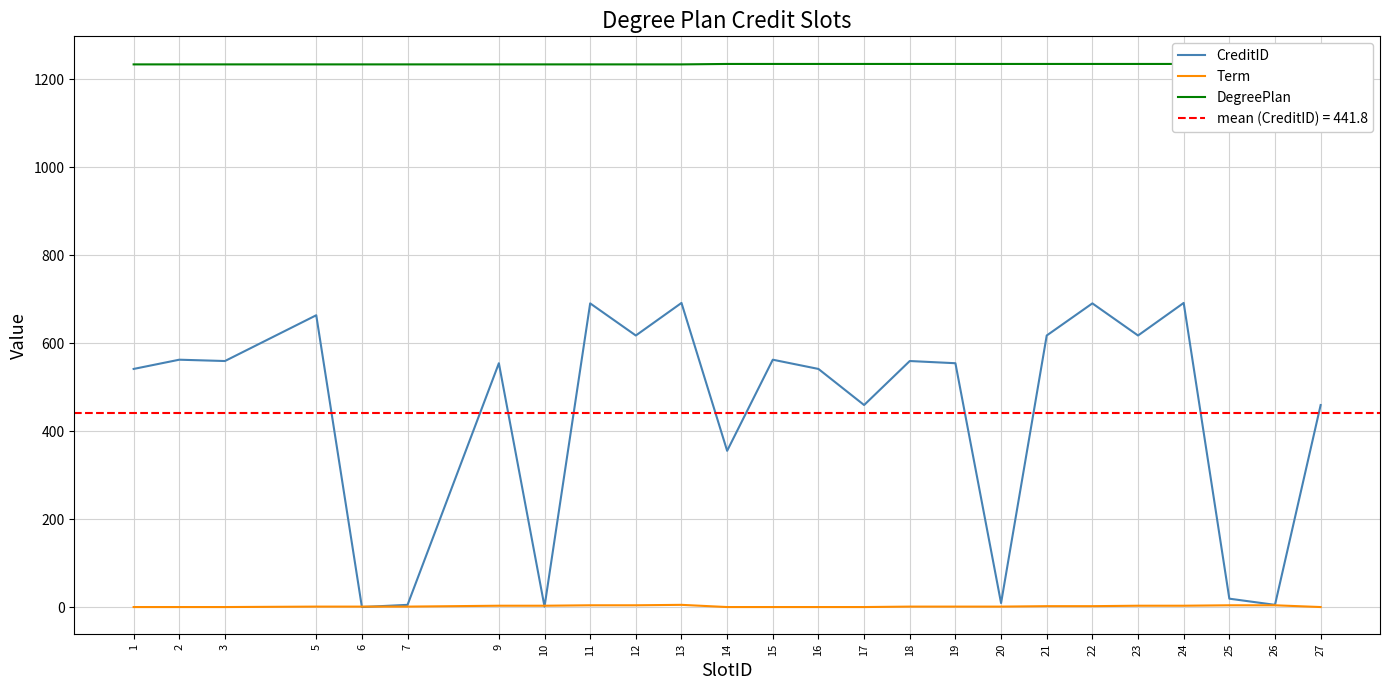

What is the average value of the Term series?

3